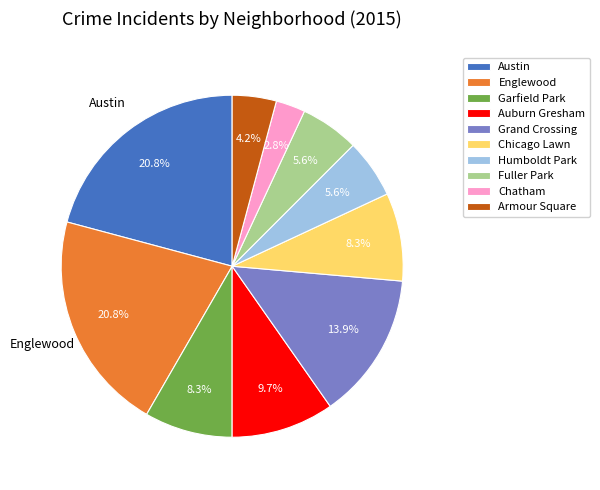

What percentage is NOT represented by Austin?

79.2%